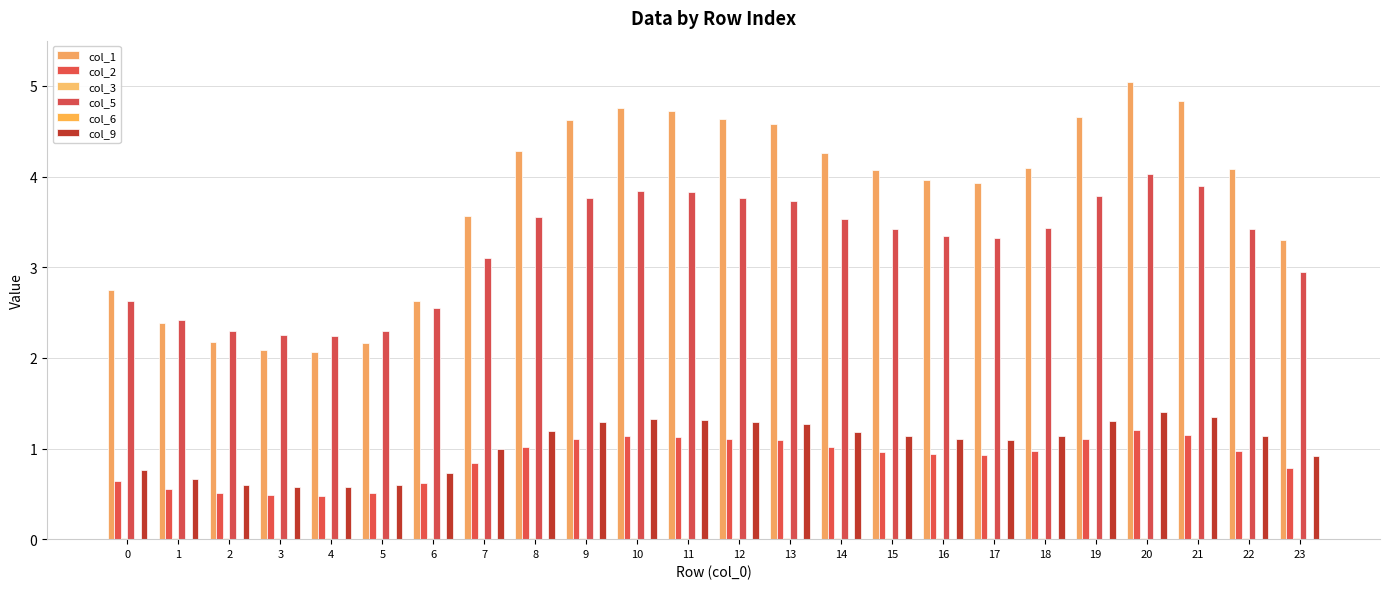

Rank the series at 9 from highest to lowest value.

col_1, col_5, col_9, col_2, col_3, col_6